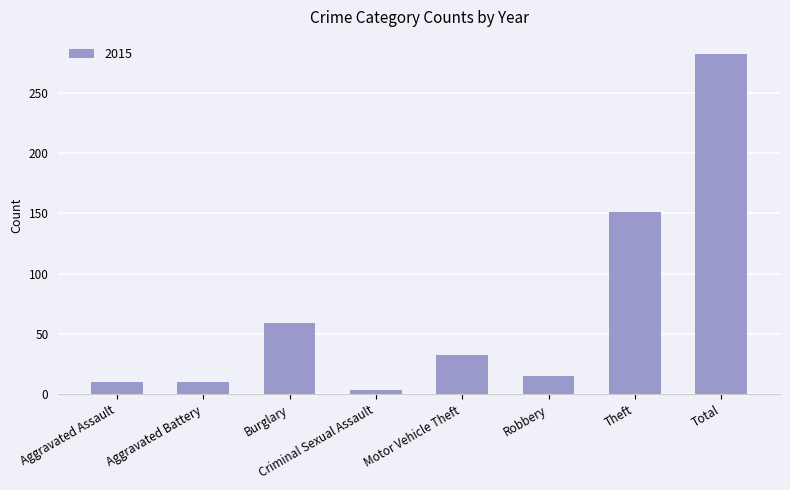

Does the chart contain any negative values?

No